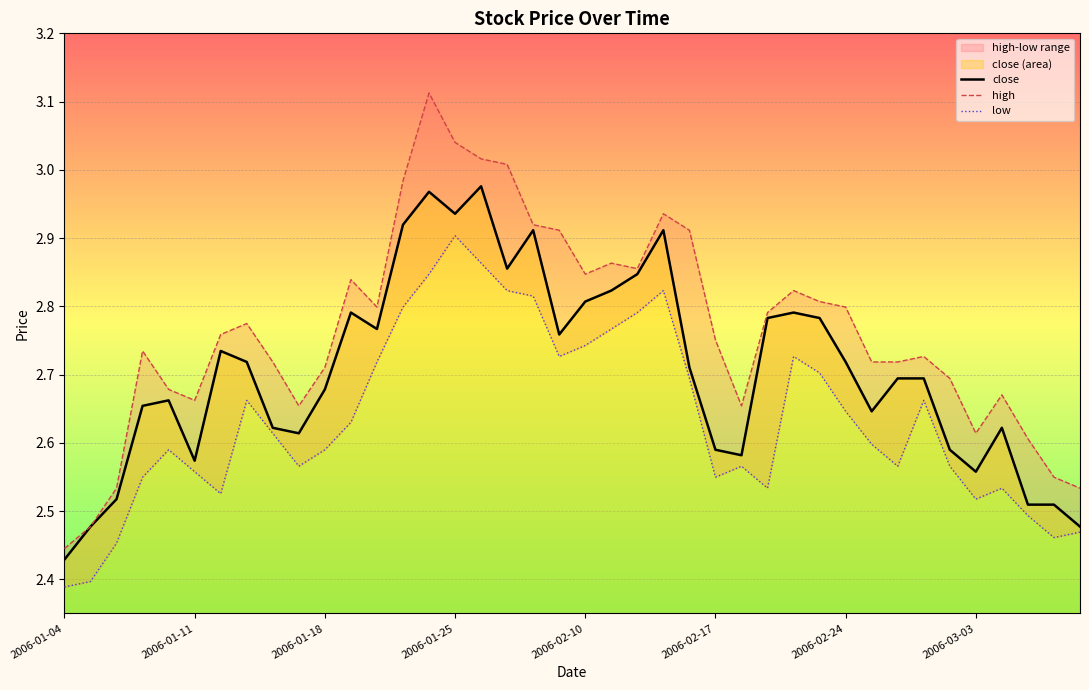

At which label is close closest to 2?

2006-01-04